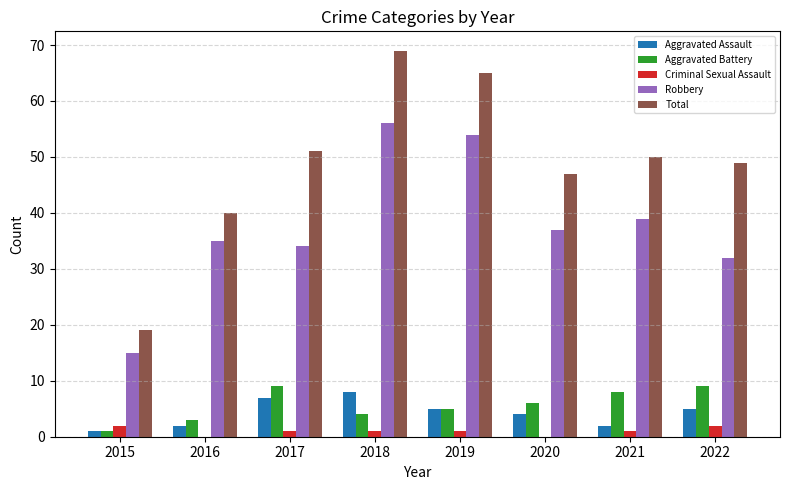

What is the sum of all Aggravated Assault values?

34